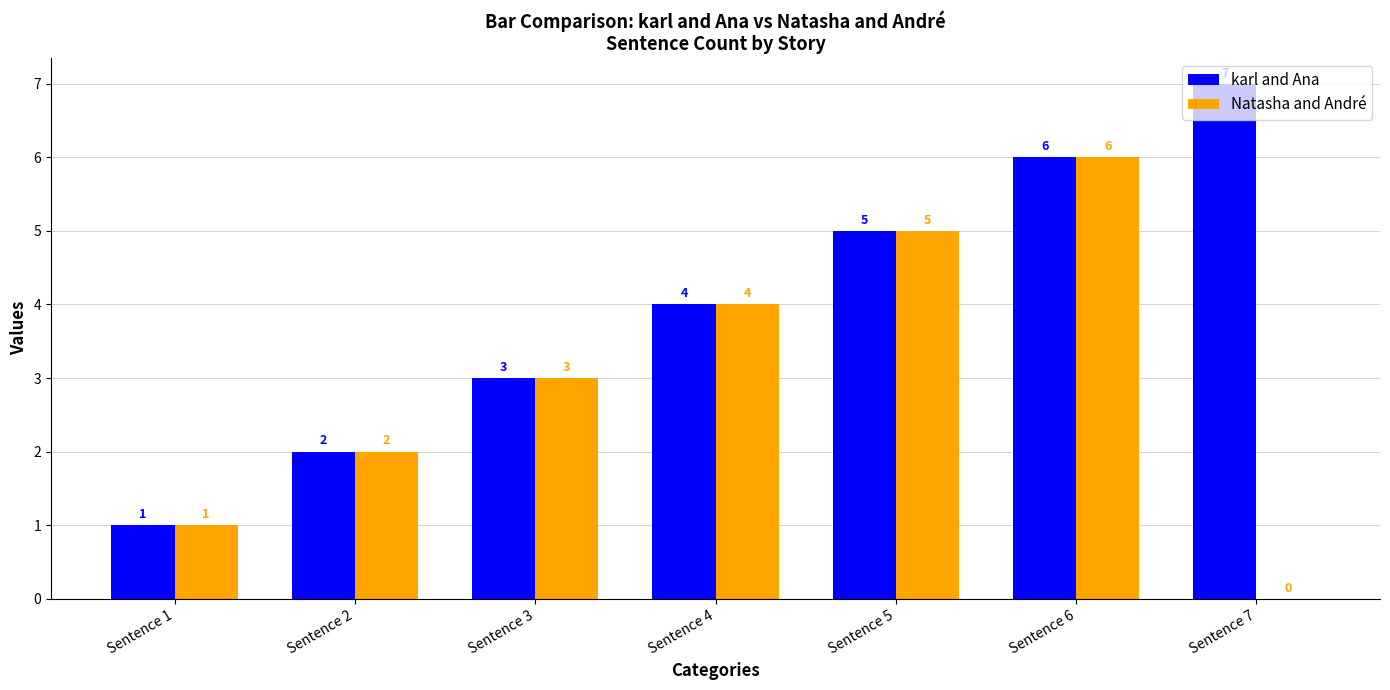

The value of karl and Ana at Sentence 5 is 5. True or false?

True